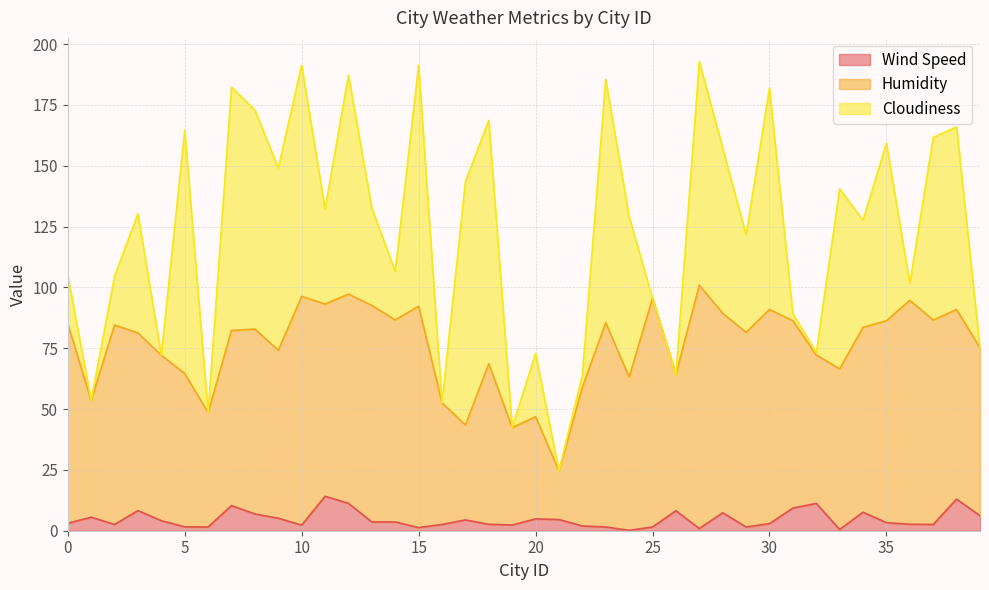

How many lines are shown in the chart?

3